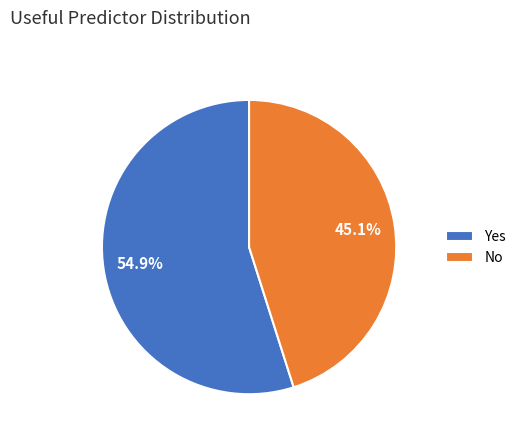

The Yes slice represents 68% of the pie. True or false?

False